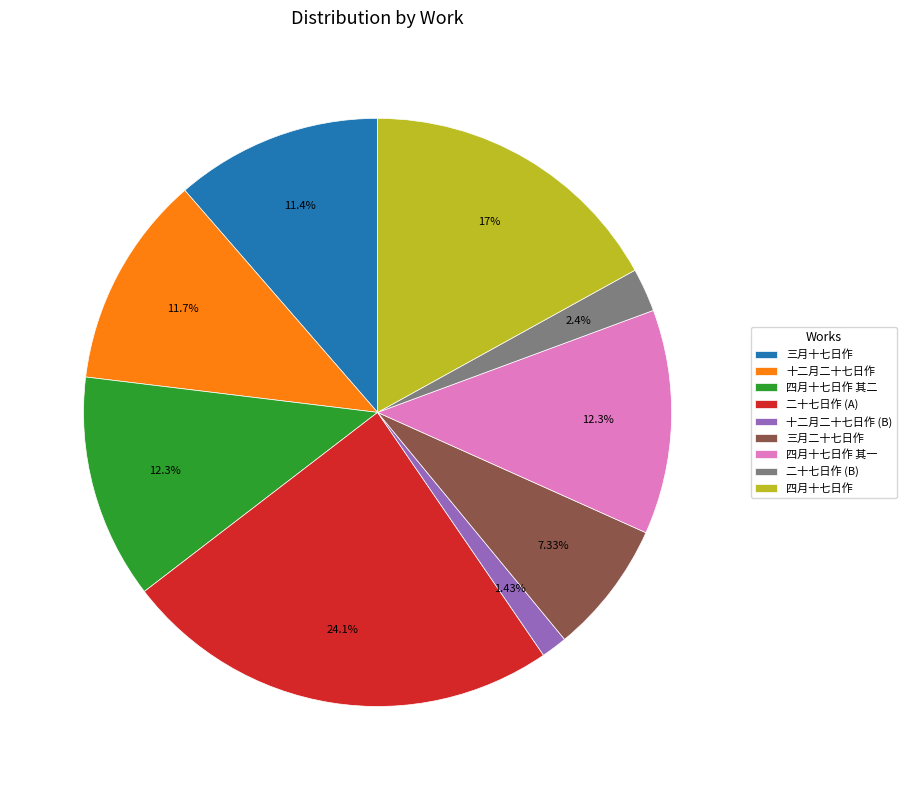

To the nearest percent, what portion does 三月二十七日作 represent?

7%